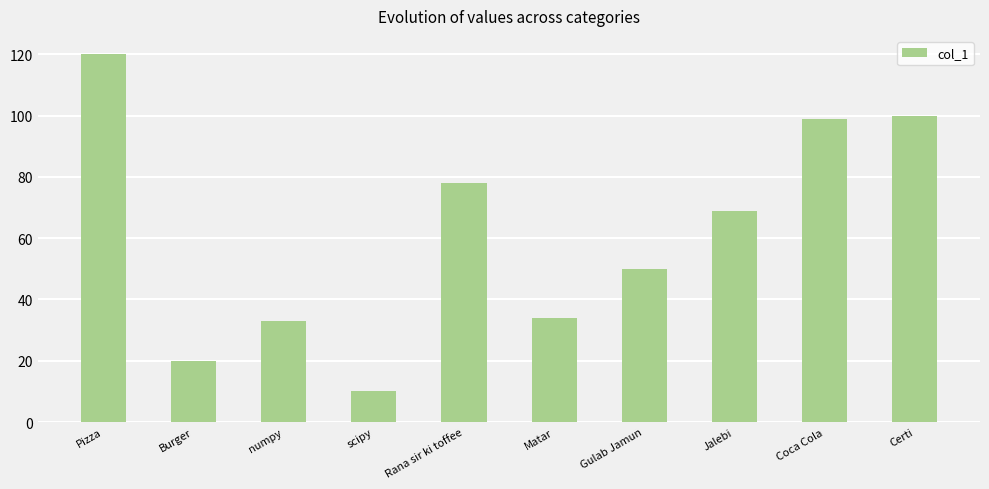

What is the ratio of the value at Certi to the value at Coca Cola?

1.0